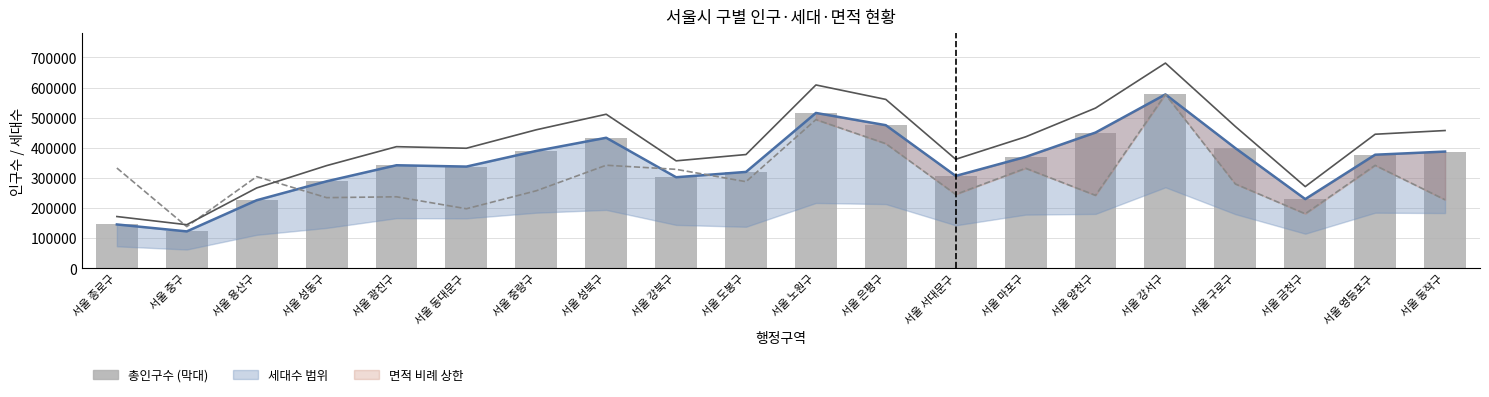

Which has a higher value, 서울 양천구 or 서울 동작구?

서울 양천구